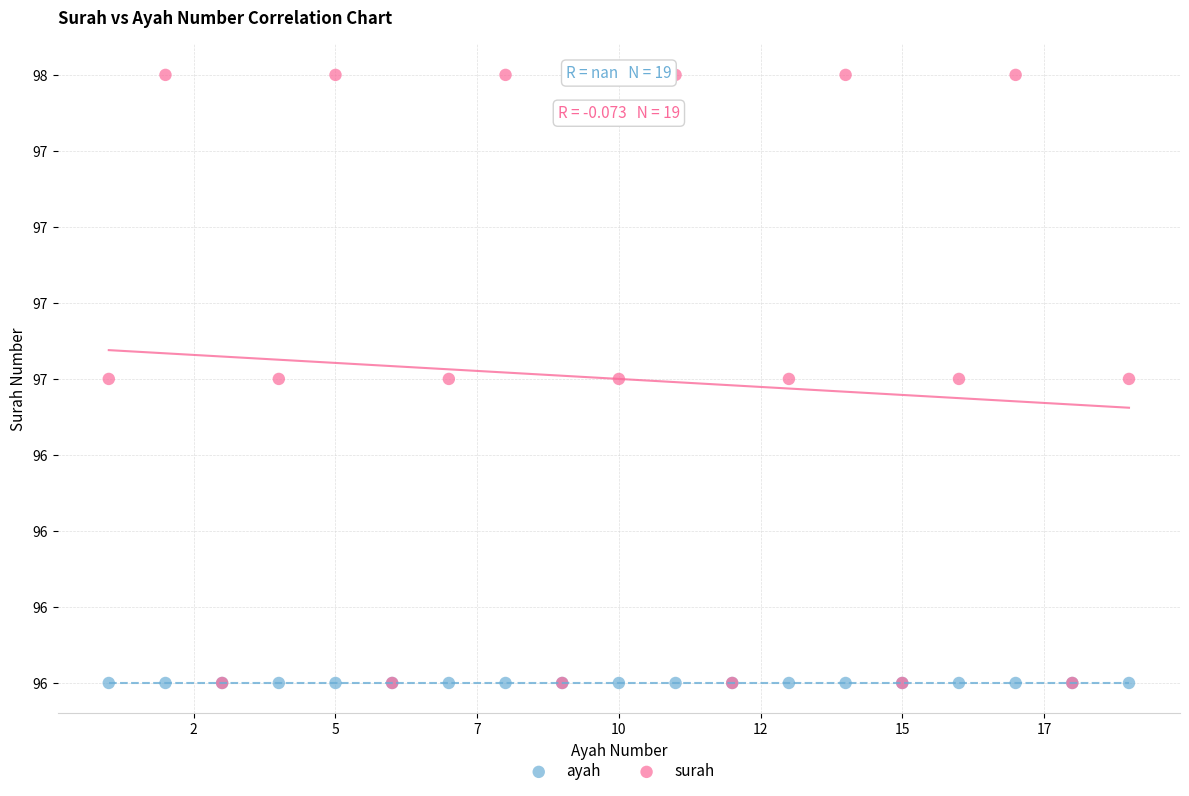

Which series reaches the maximum Y coordinate?

surah